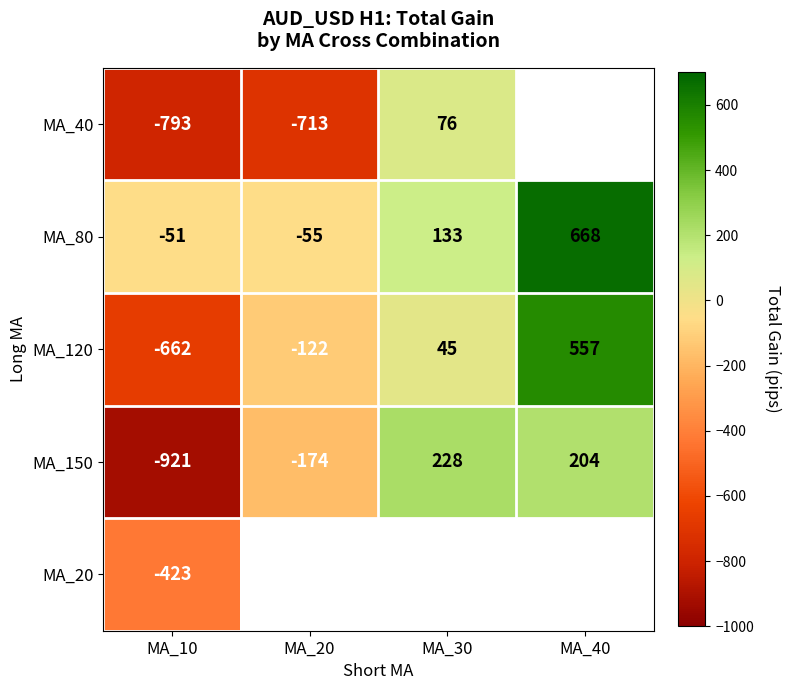

What is the maximum value shown in the chart?

668.0